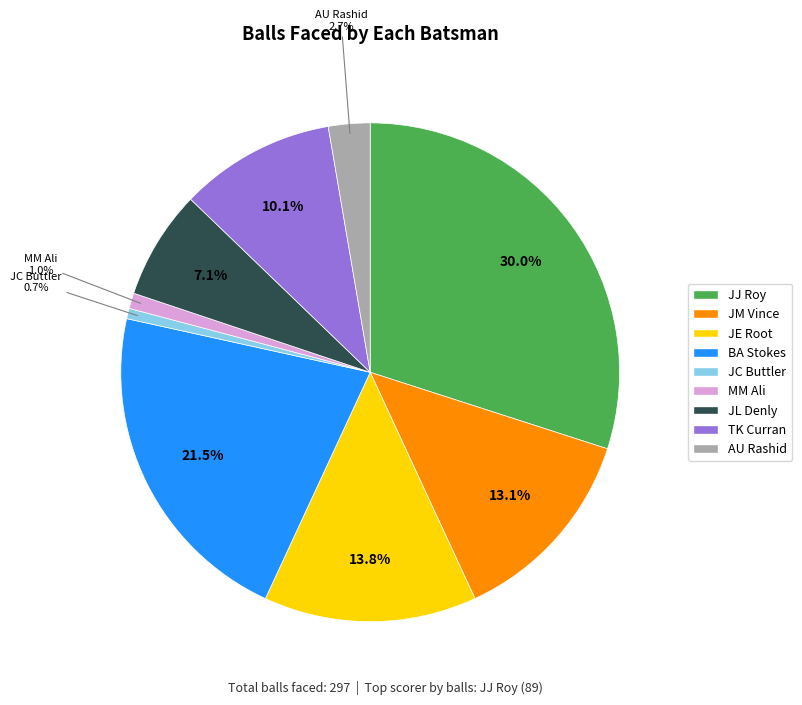

To the nearest percent, what percentage of the pie is MM Ali?

1%